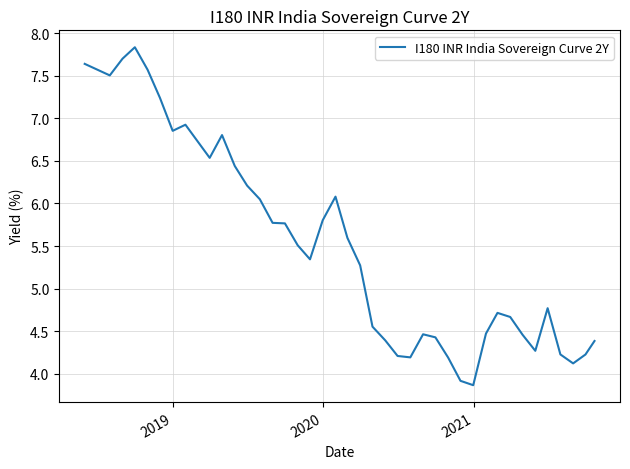

What is the difference between the maximum and minimum values?

4.0